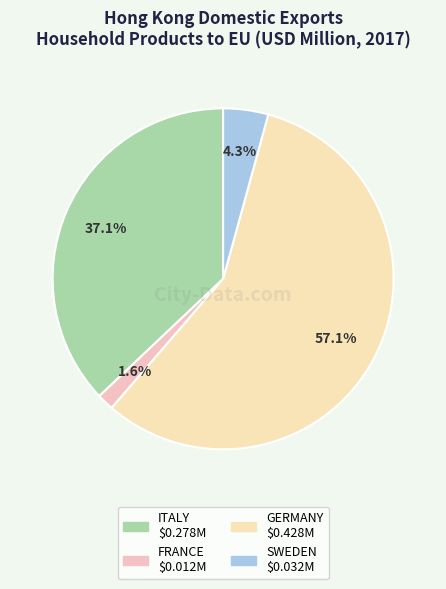

How many slices are in this pie chart?

4